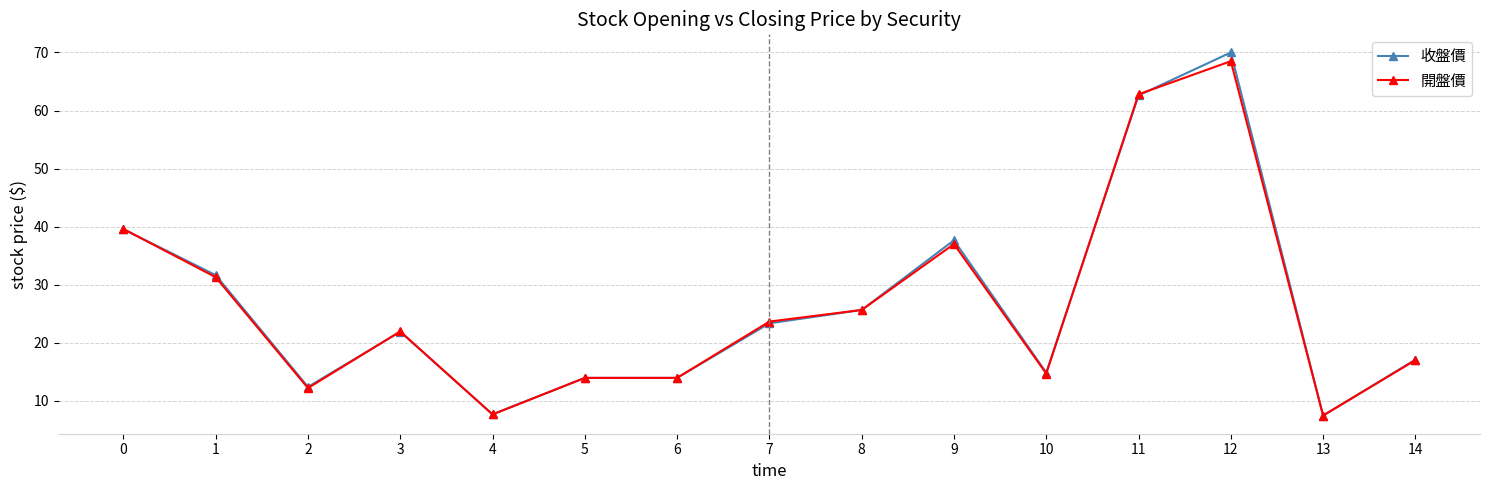

At which category does 開盤價 reach its first local peak?

3